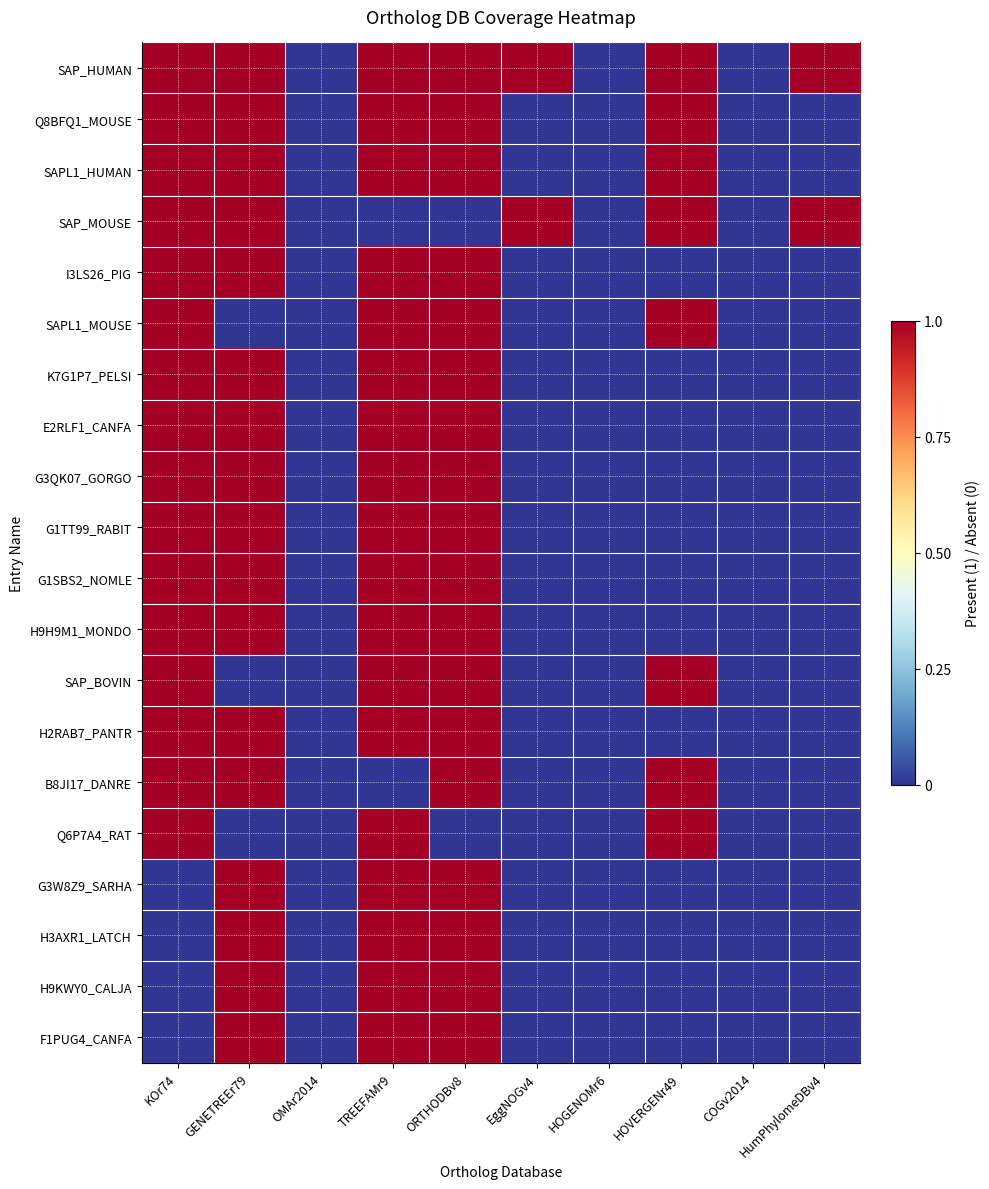

At how many categories does at least one series exceed 0?

7